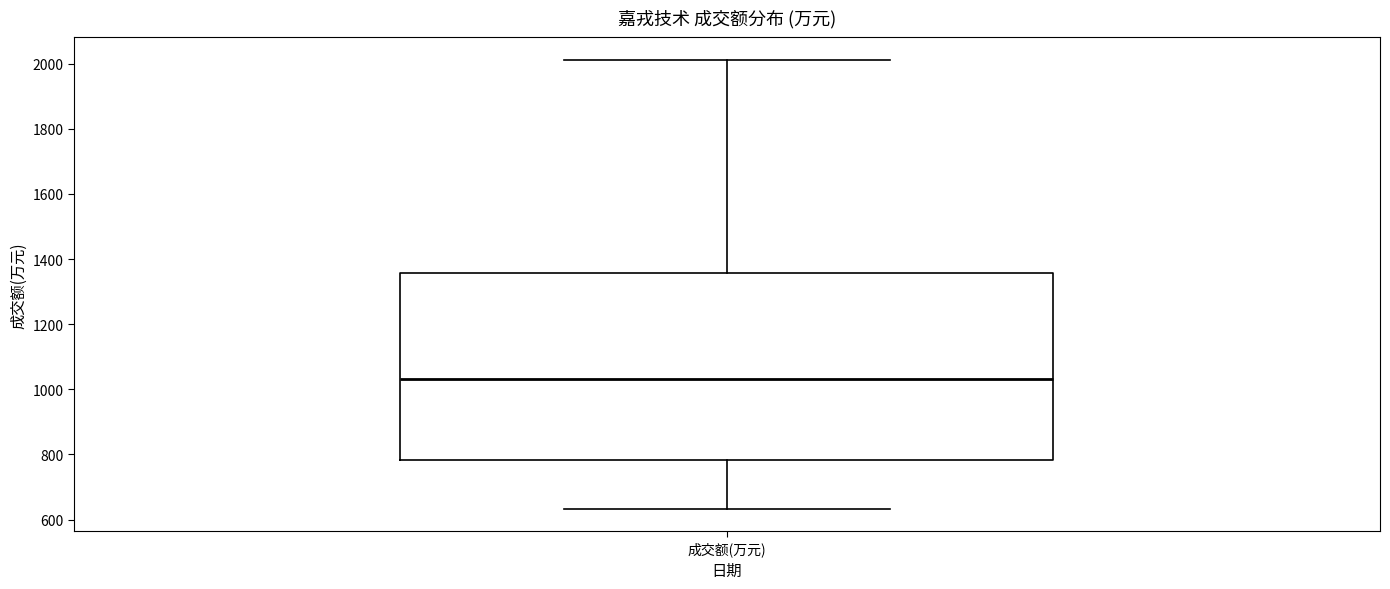

Read this box plot against the y-axis: the position of the median line, the range covered by the box, and the ends of both whiskers. The values are not printed on the chart, so give them approximately, as read against the axis.

median 1040, box 780 to 1360, whiskers 640 to 2020